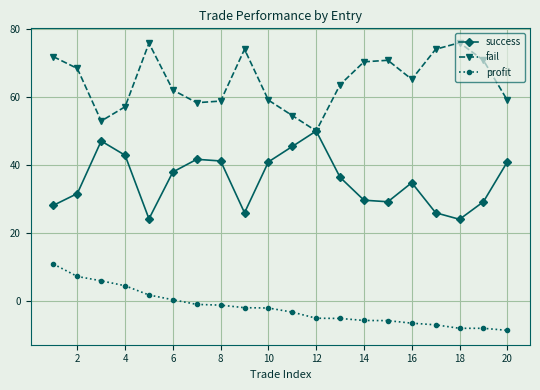

Rank the series by their average value, from lowest to highest.

profit, success, fail